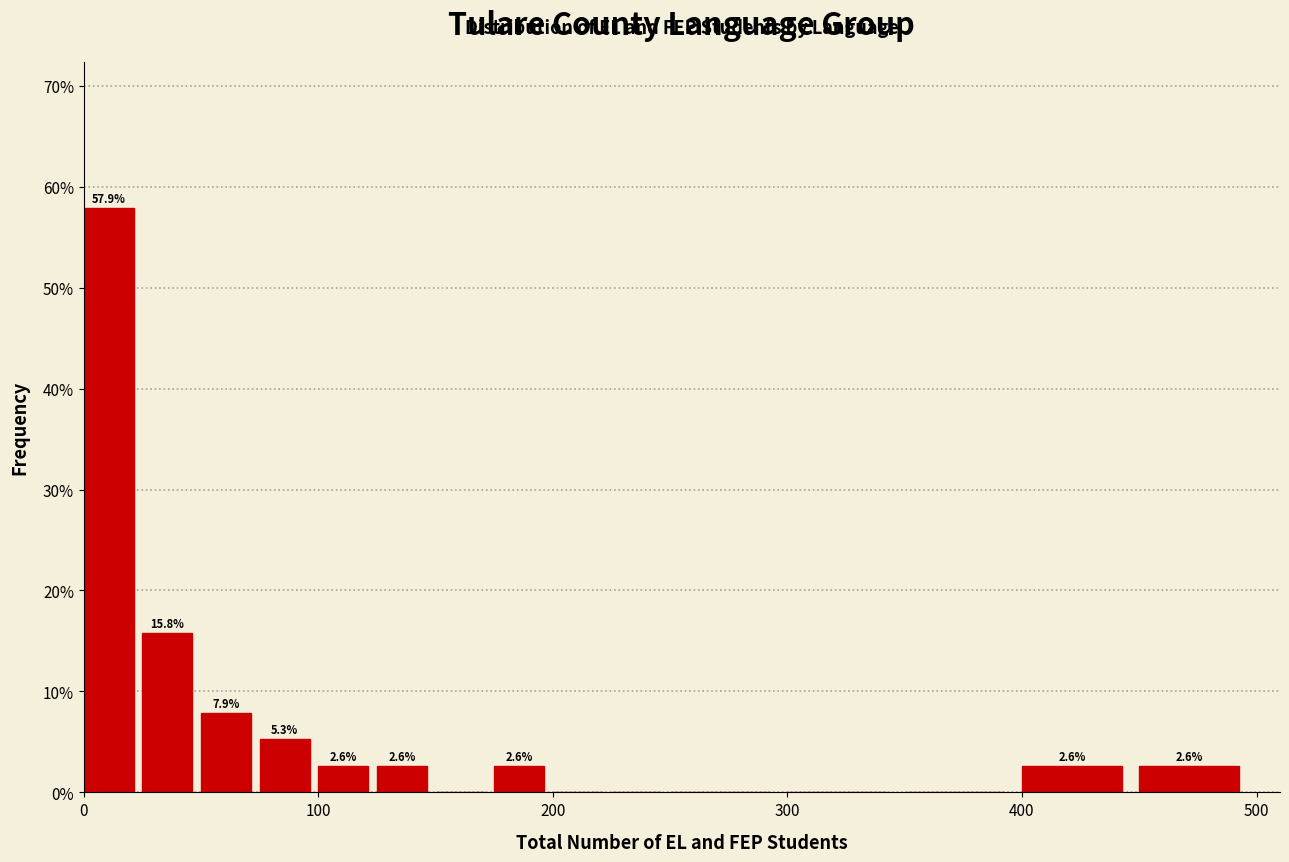

Read against the x-axis, roughly where is the centre of the tallest bar?

10